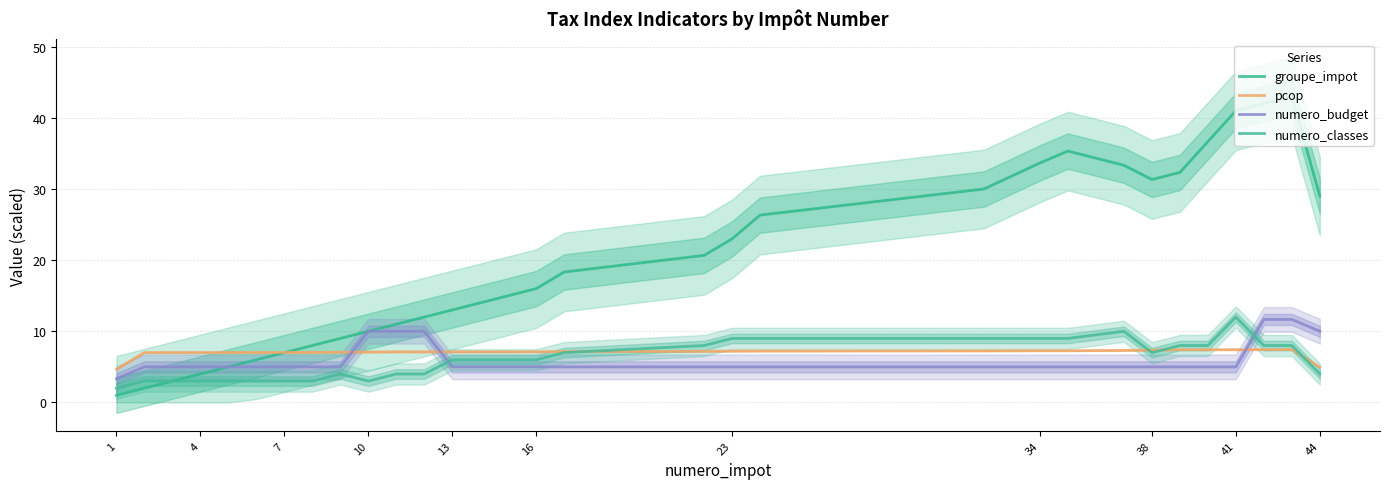

How many intersections are there between groupe_impot and pcop?

1